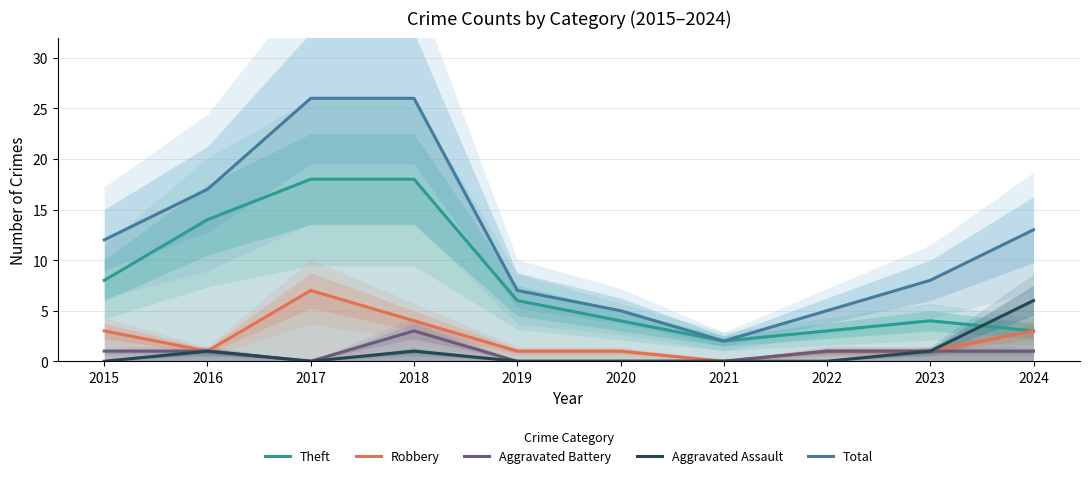

At which category is the sum across all series the highest?

2018